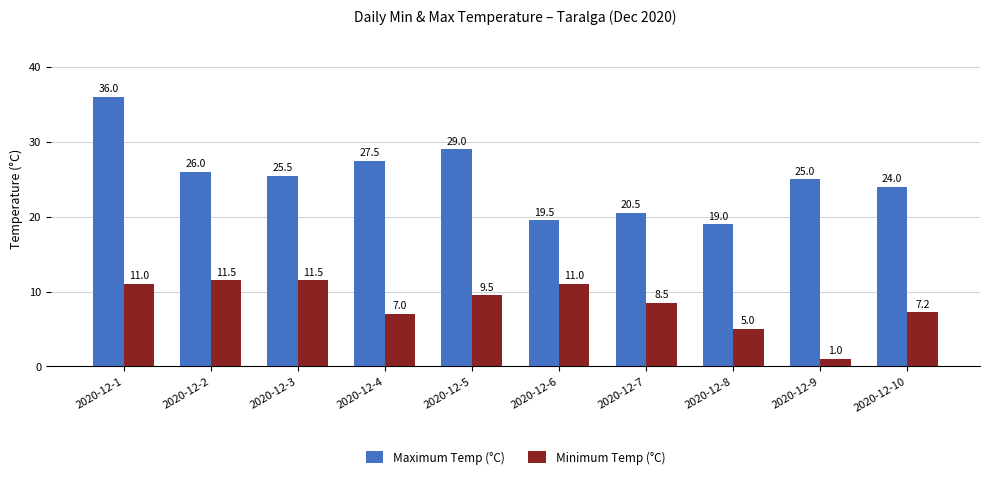

What is the difference between the Minimum Temp (°C) values at 2020-12-5 and 2020-12-2?

2.0